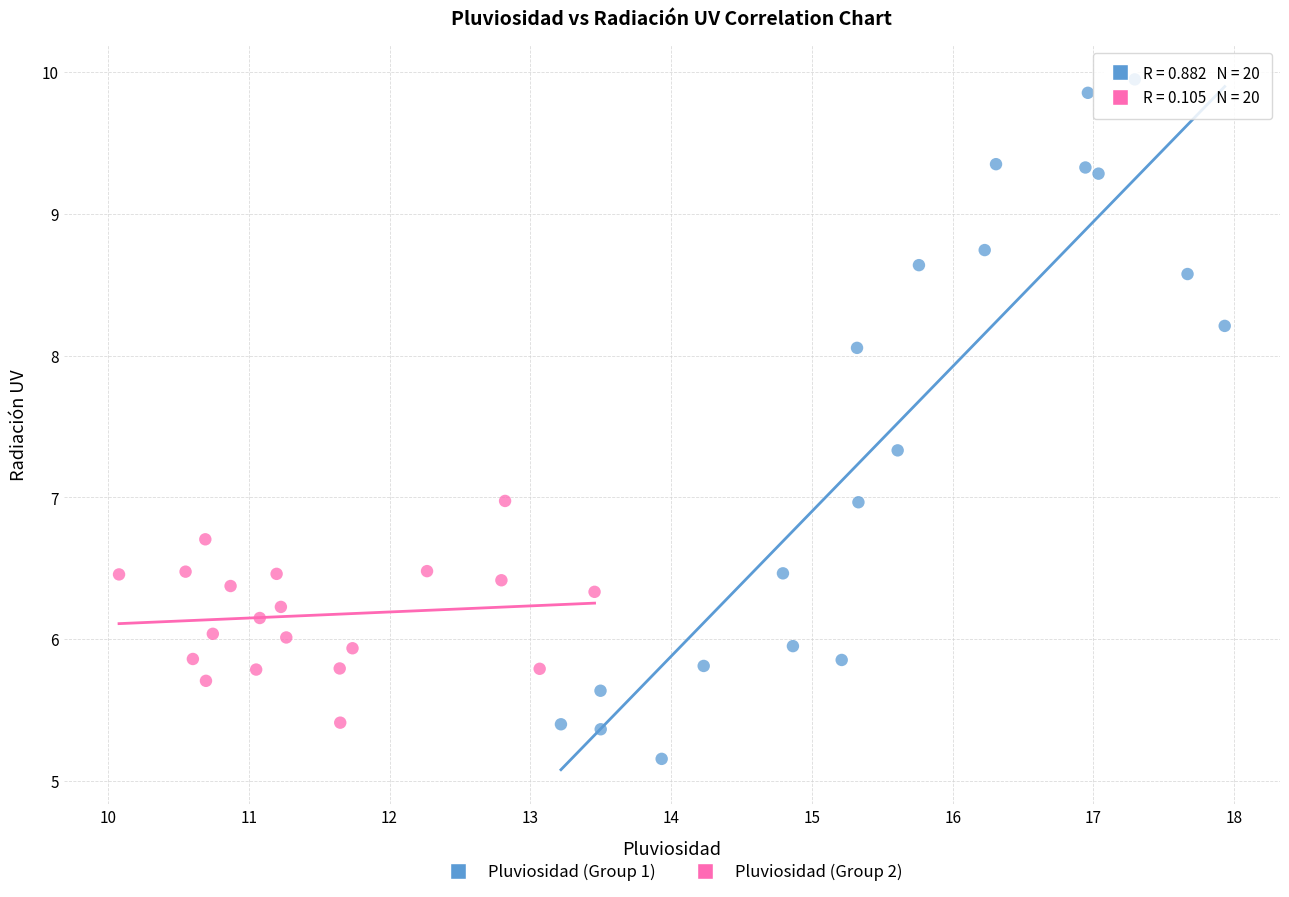

Which series has the largest Y range (max minus min)?

Pluviosidad (Group 1)